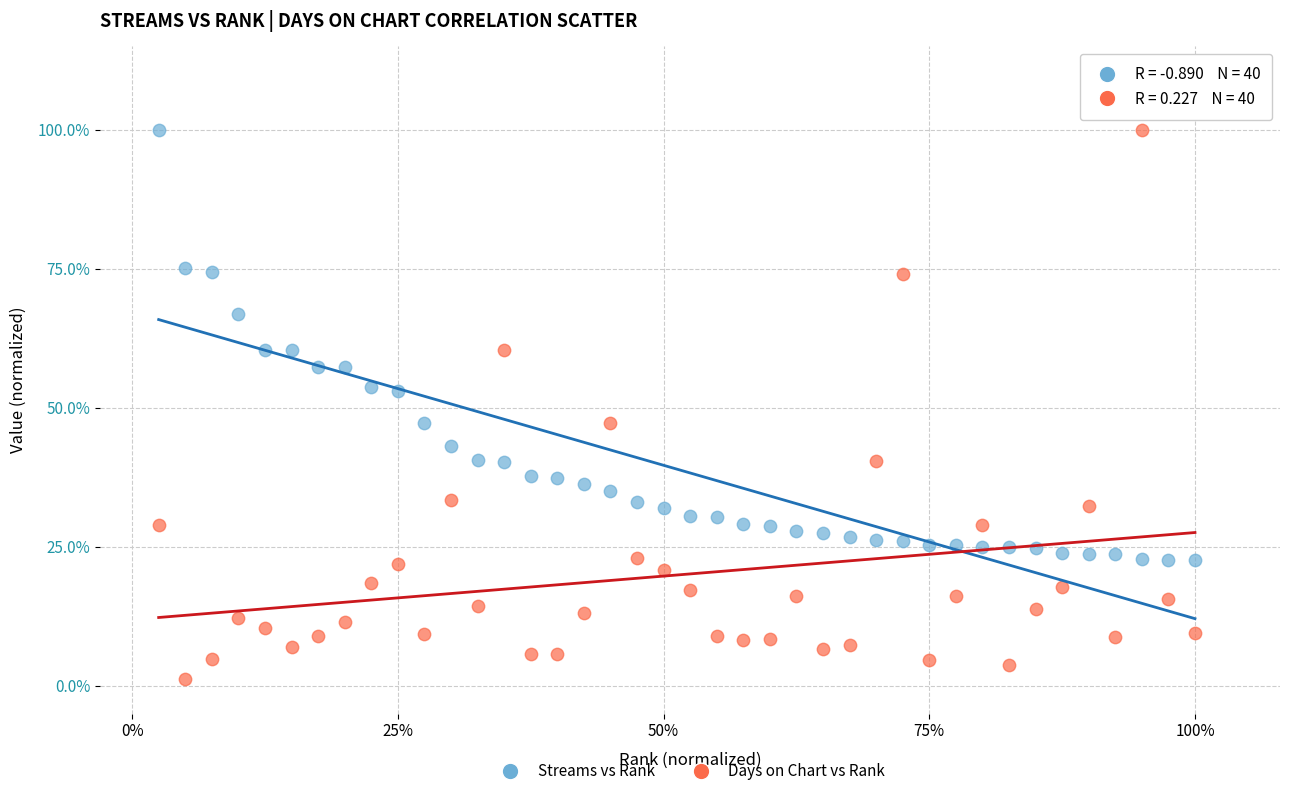

What are all the series names shown in the legend?

Streams vs Rank, Days on Chart vs Rank